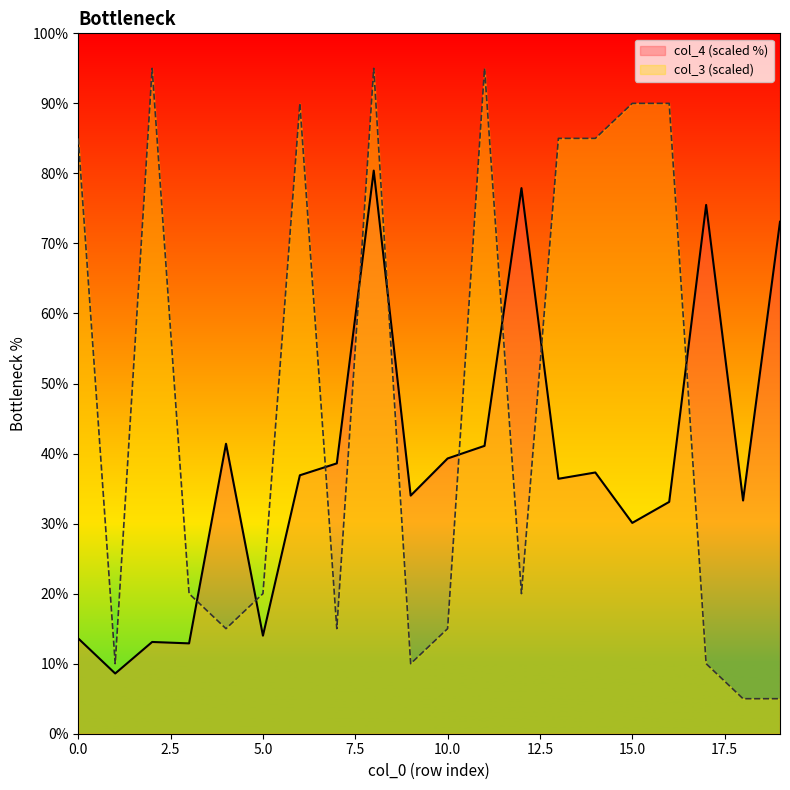

Where is the first local minimum for col_3?

1